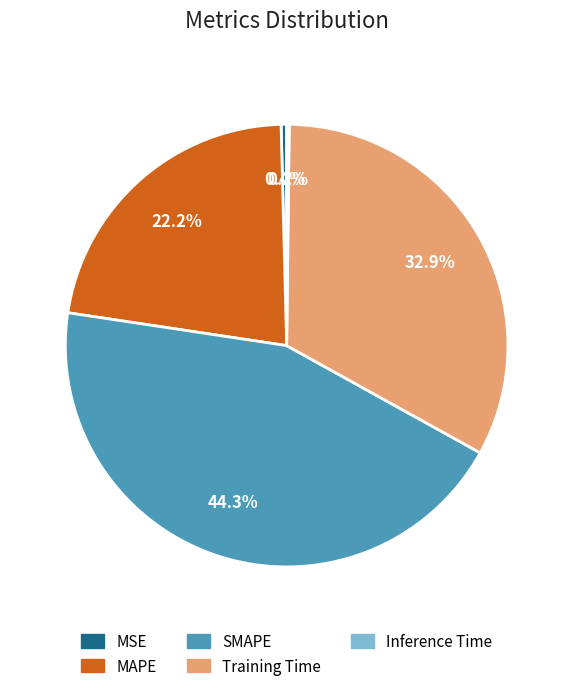

Which slice is the largest?

SMAPE